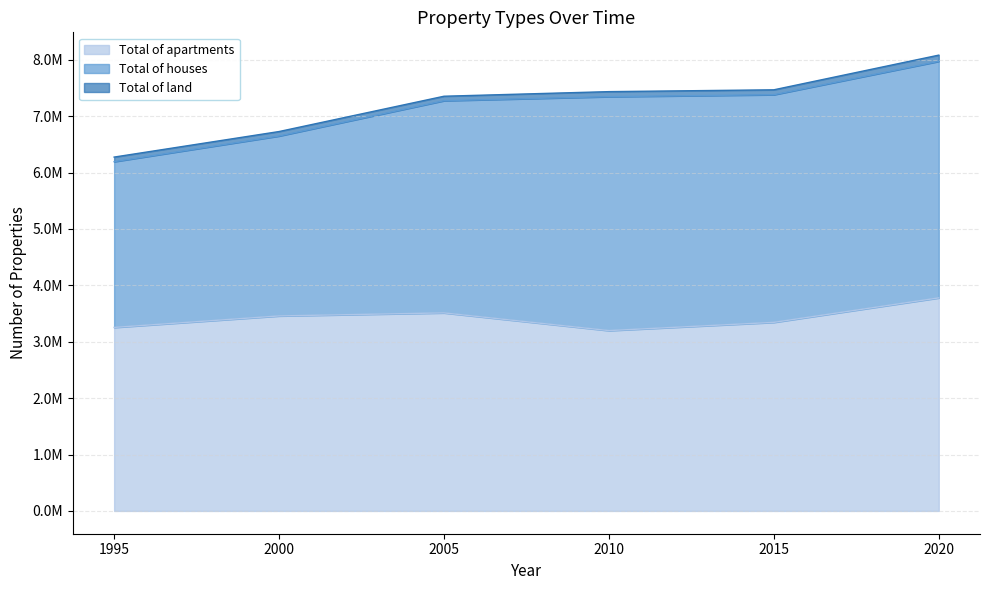

Is the value of Total of apartments at 2000 greater than the value of Total of land at 2000?

Yes